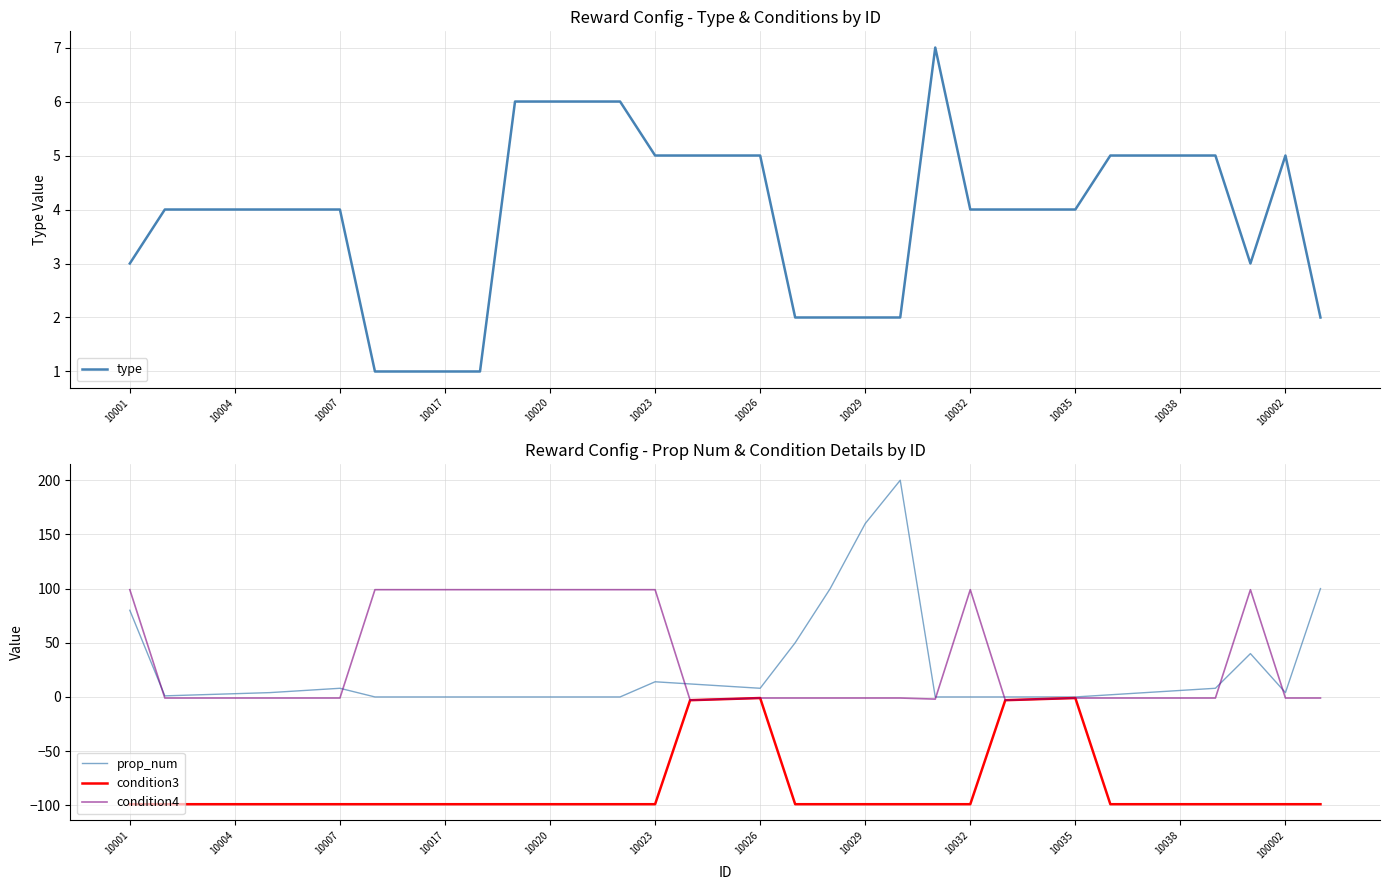

What is the difference between the maximum and minimum values in the condition4 series?

102